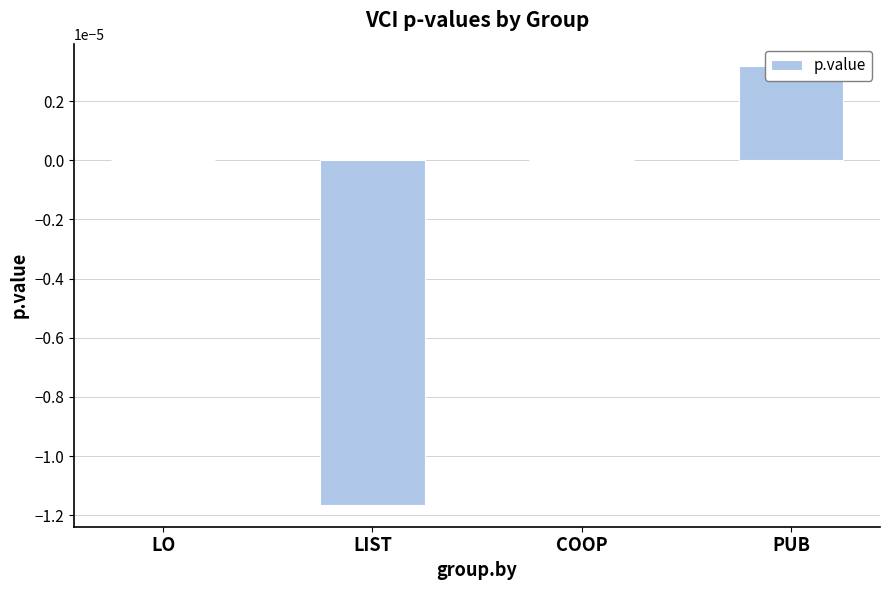

At which label does the data first exceed 0?

PUB